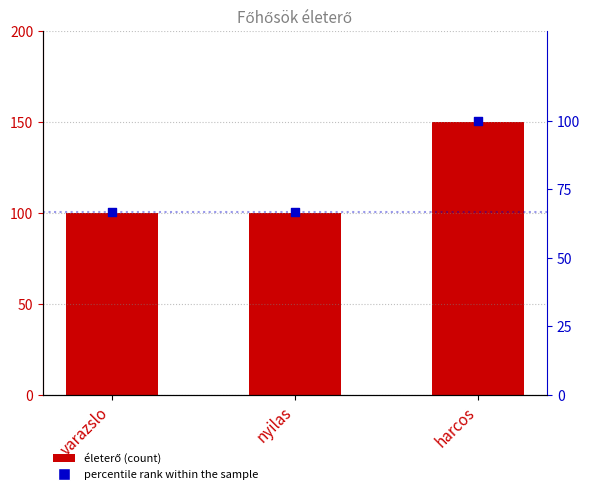

Which series has the largest total across all categories?

életerő